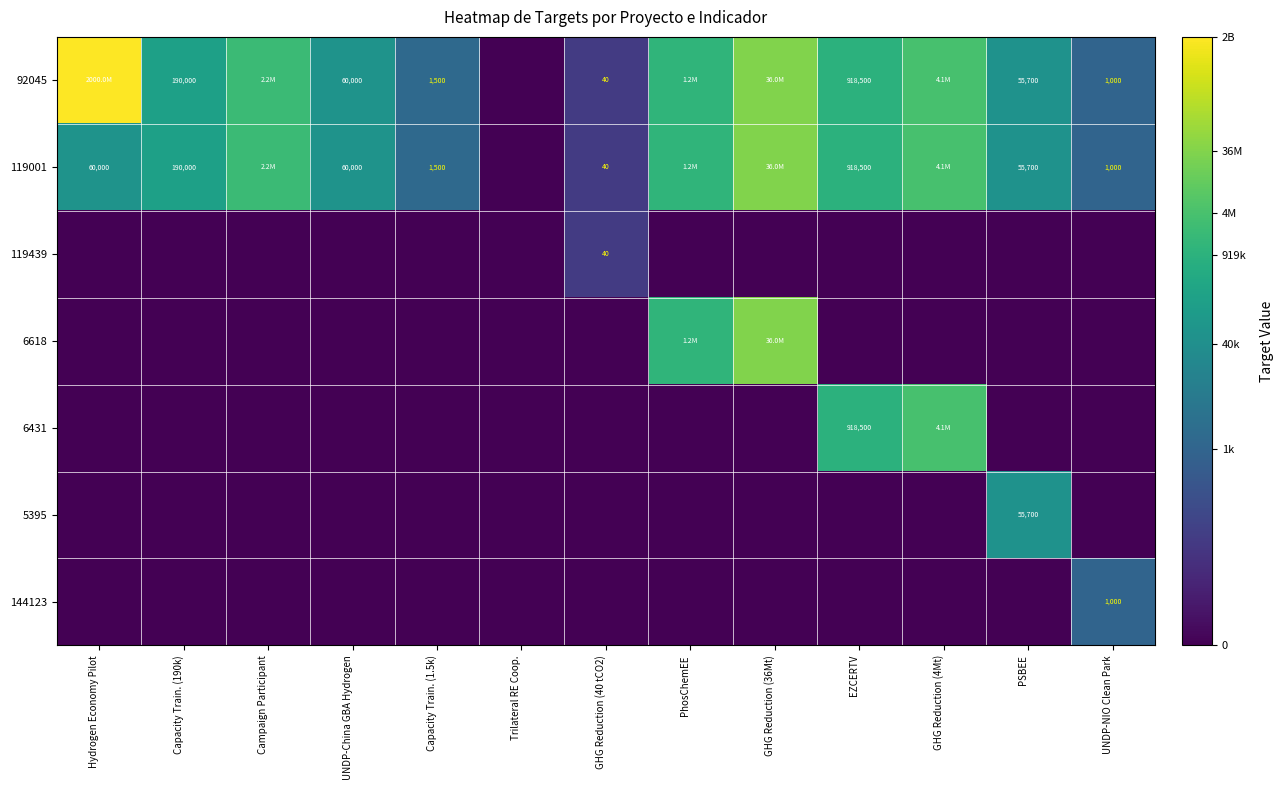

Which series has the widest spread of values?

92045